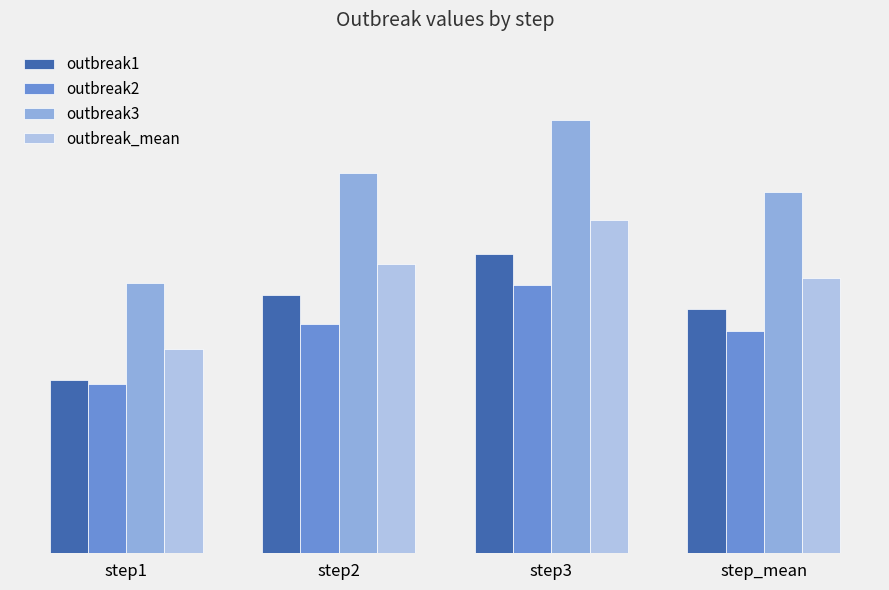

Rank the categories by outbreak2 value from highest to lowest.

step3, step2, step_mean, step1